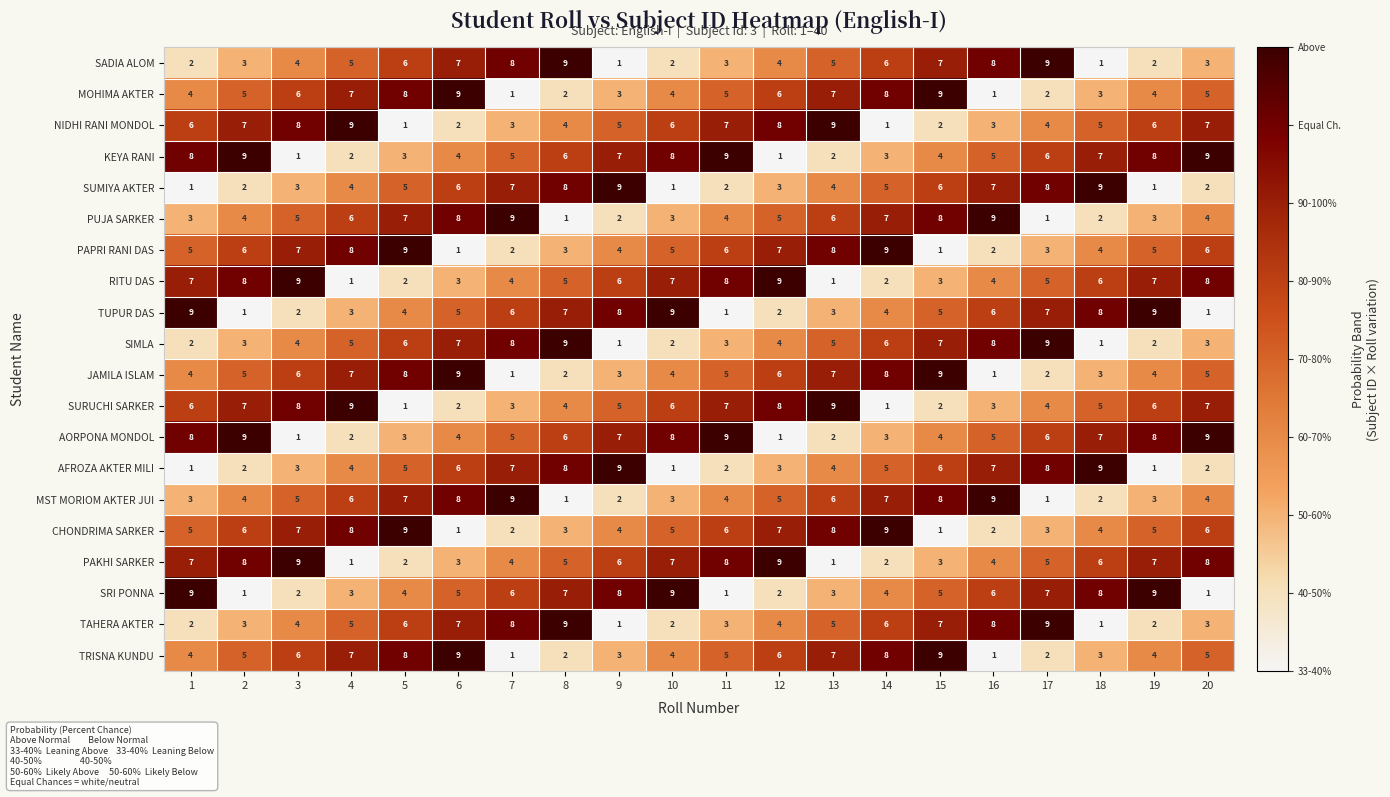

What value does the PAPRI RANI DAS series have at 18?

4